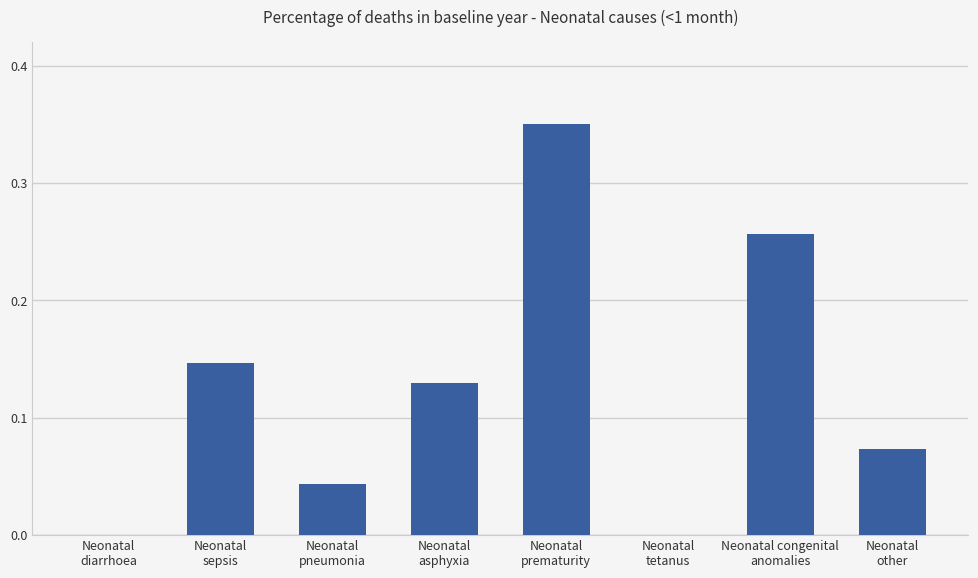

What is the sum of all values?

1.0